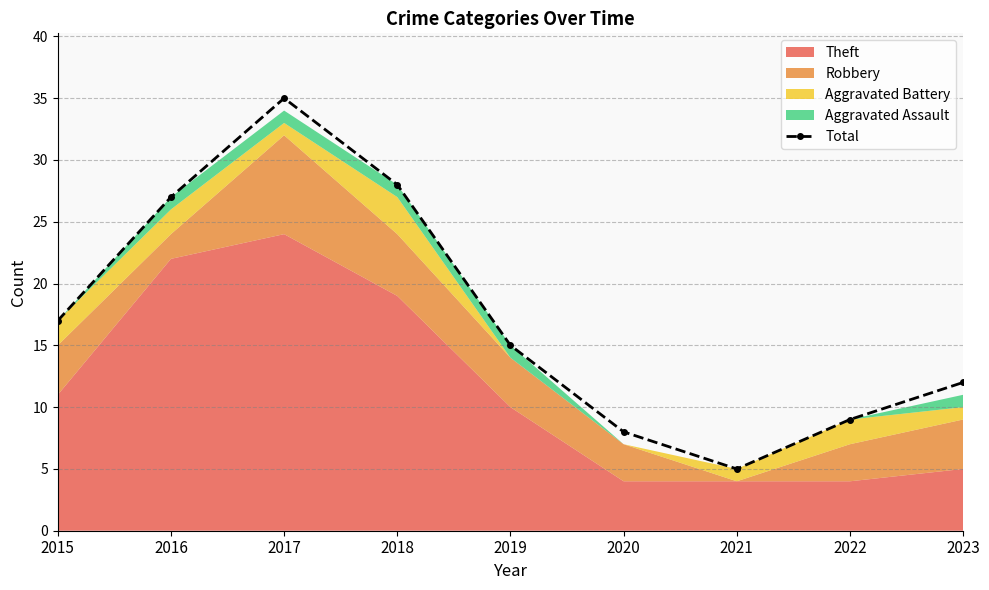

List the labels in order of value, largest first.

2017, 2018, 2016, 2015, 2019, 2023, 2022, 2020, 2021